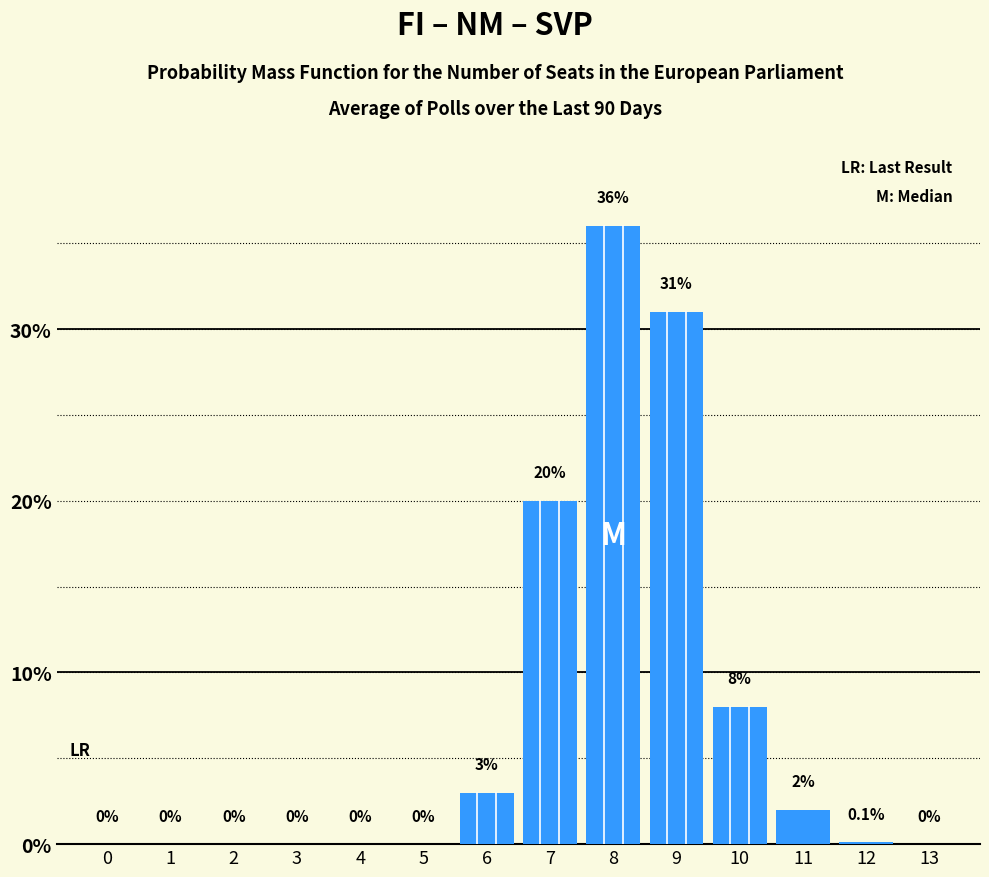

Reading right to left, transcribe all the data shown in this chart.

13=0.0	12=0.1	11=2.0	10=8.0	9=31.0	8=36.0	7=20.0	6=3.0	5=0.0	4=0.0	3=0.0	2=0.0	1=0.0	0=0.0